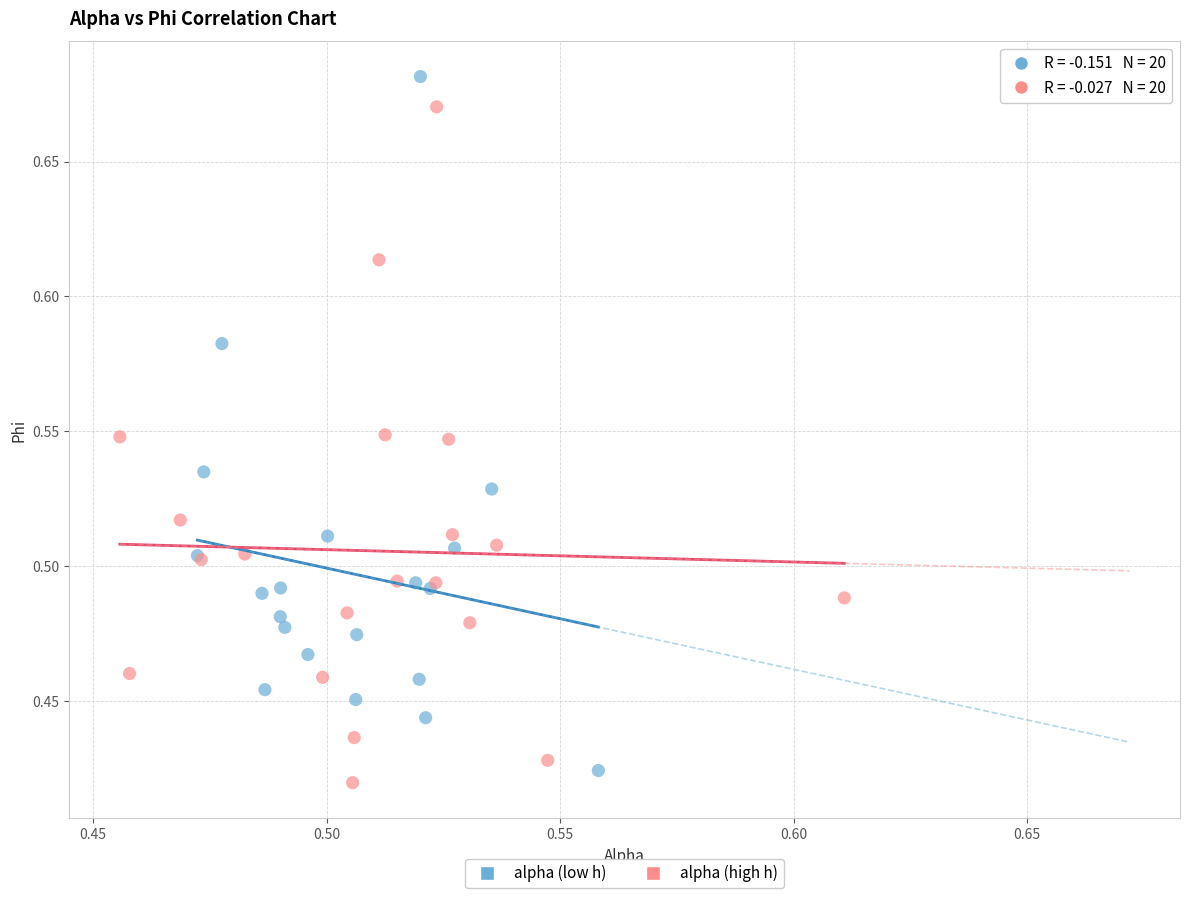

Which series contains the lowest Y value?

alpha (high h)